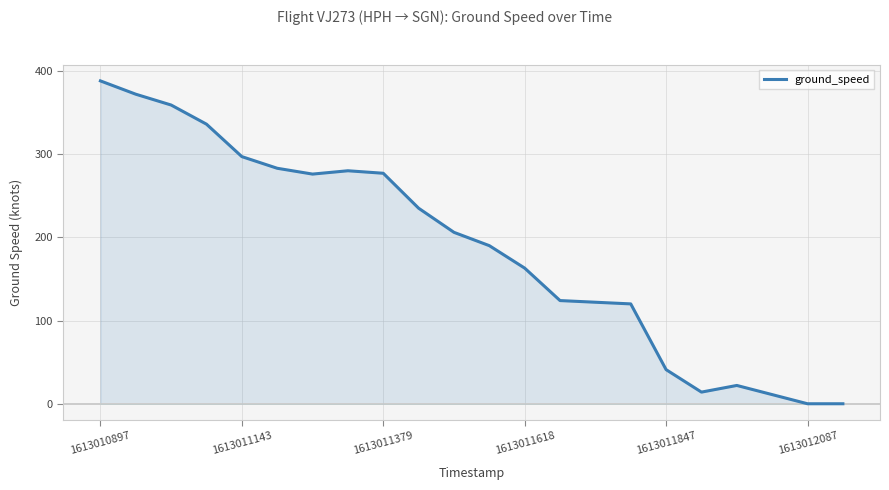

What is the maximum value shown in the chart?

388